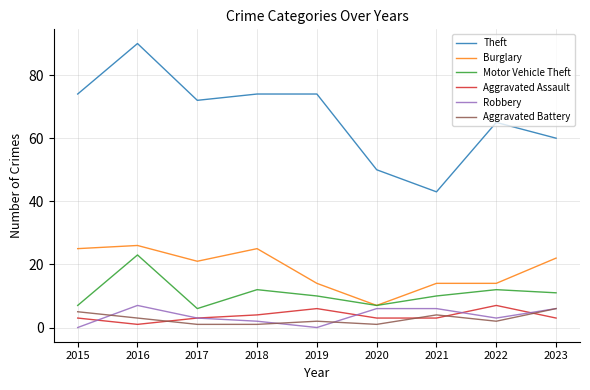

Which series has the largest range (max minus min)?

Theft